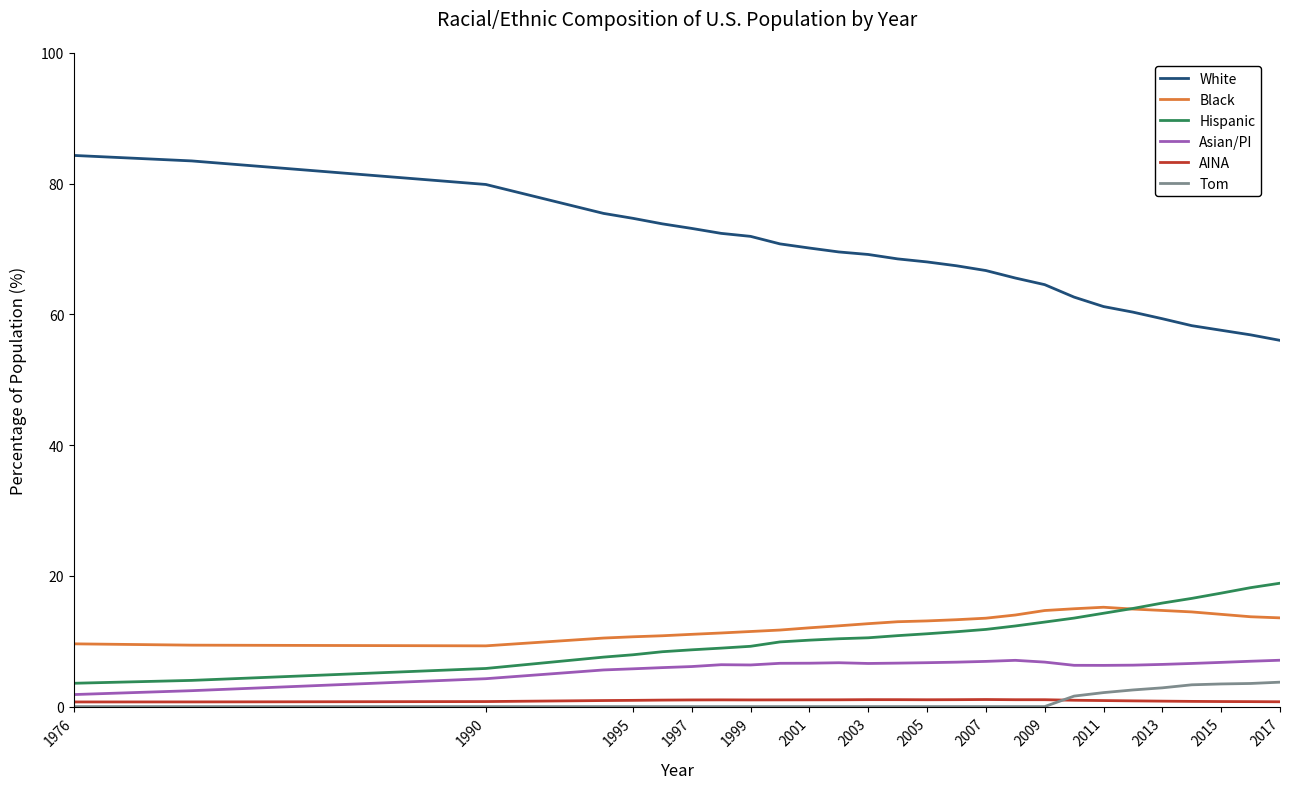

True or false: Black and White intersect in this chart.

False